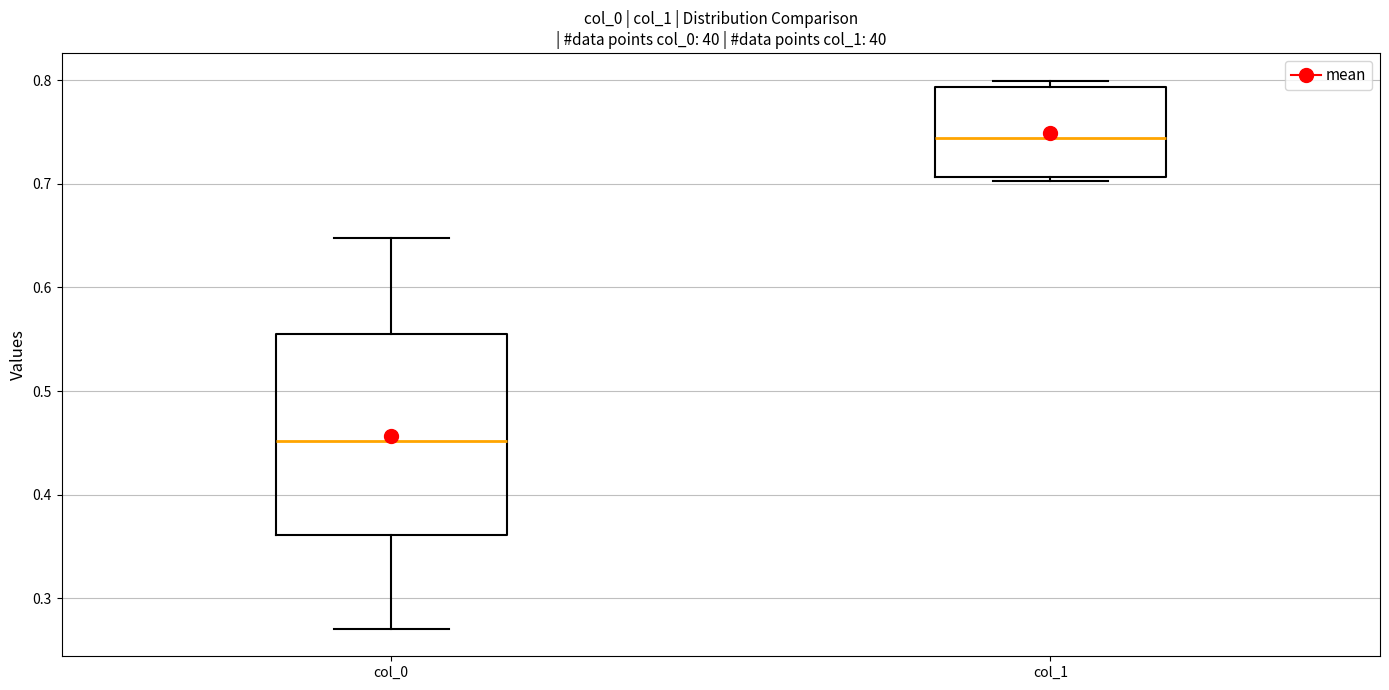

Reading left to right, transcribe this box plot: for each box, give where its median line is, the range the box spans, and where its two whiskers end, as read against the y-axis. The values are not printed on the chart, so give them approximately, as read against the axis.

col_0: median 0.45, box 0.36 to 0.56, whiskers 0.27 to 0.65
col_1: median 0.74, box 0.71 to 0.79, whiskers 0.70 to 0.80